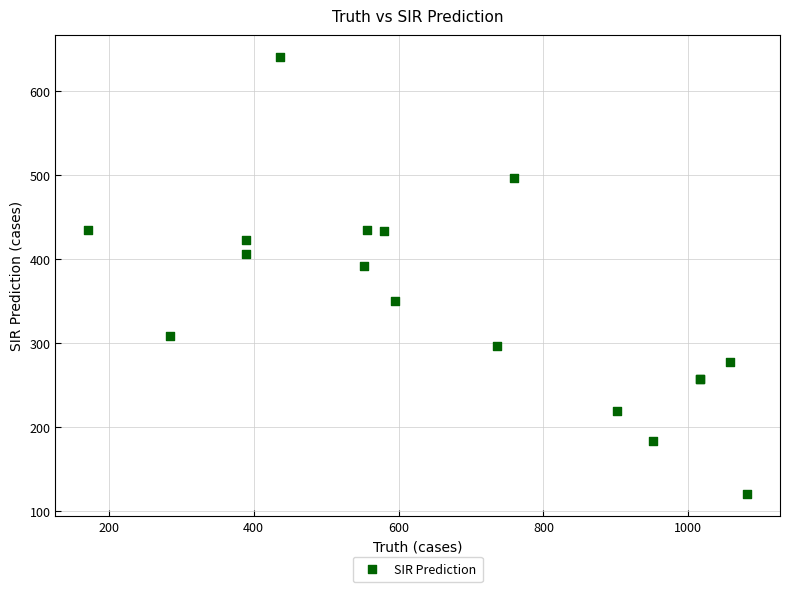

What Y value in the scatter plot is closest to 380?

392.0